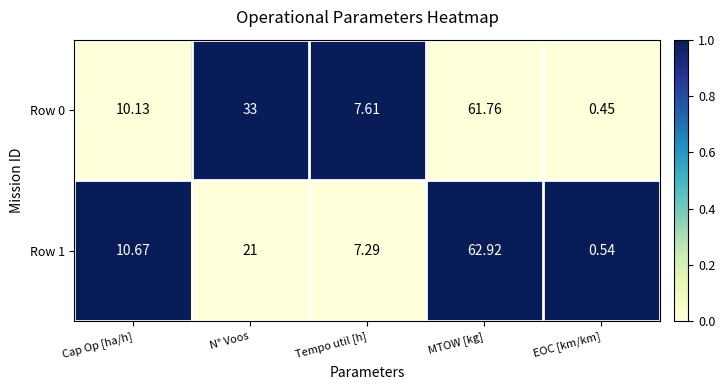

At which category is the sum across all series the highest?

MTOW [kg]